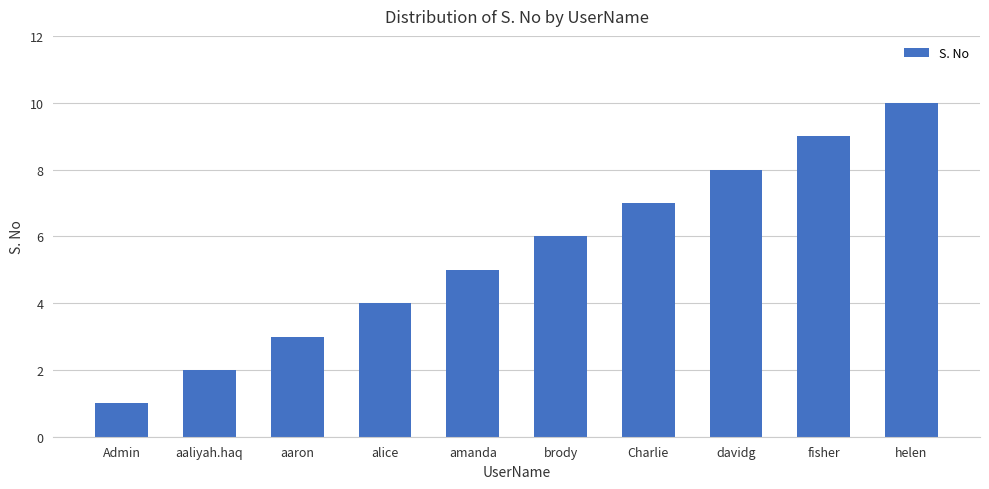

What is the label of the 6th bar from the right?

amanda